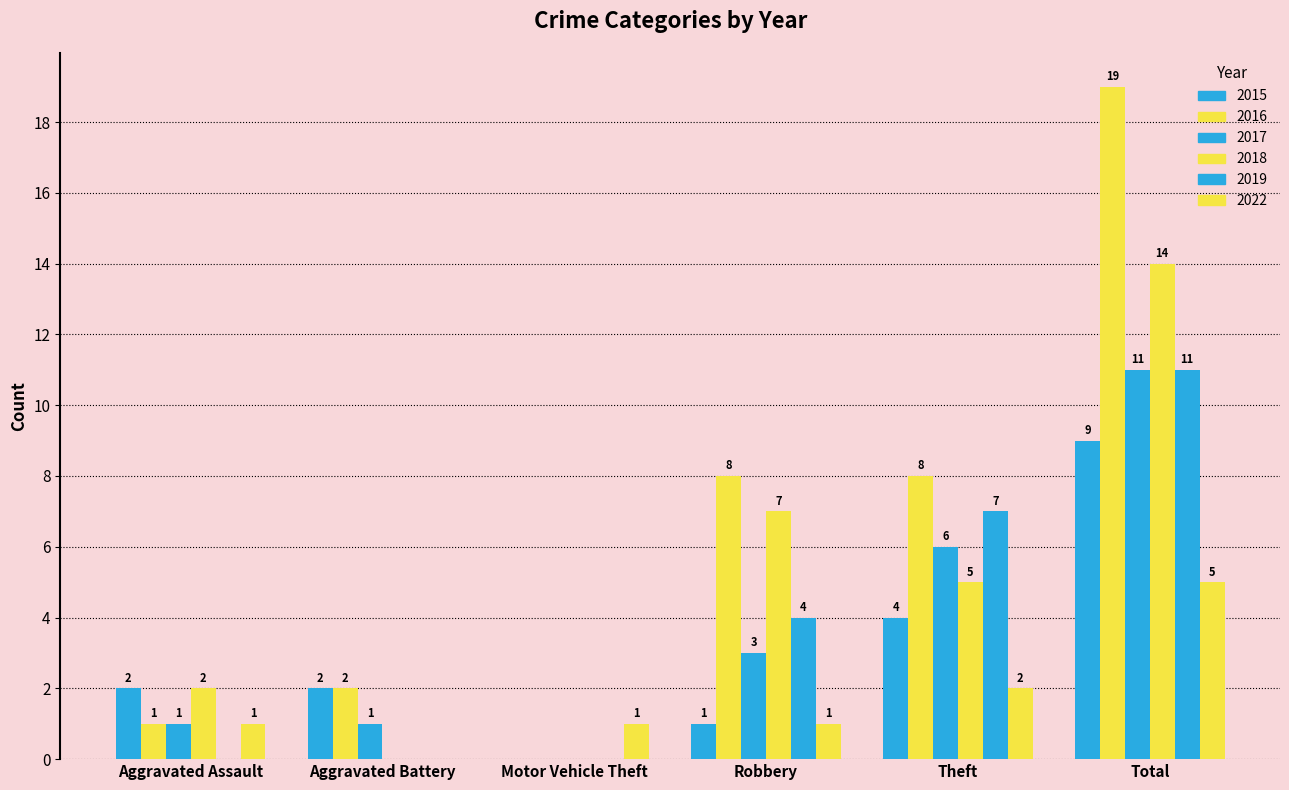

Is it true that 2017 equals 19 at Total?

False